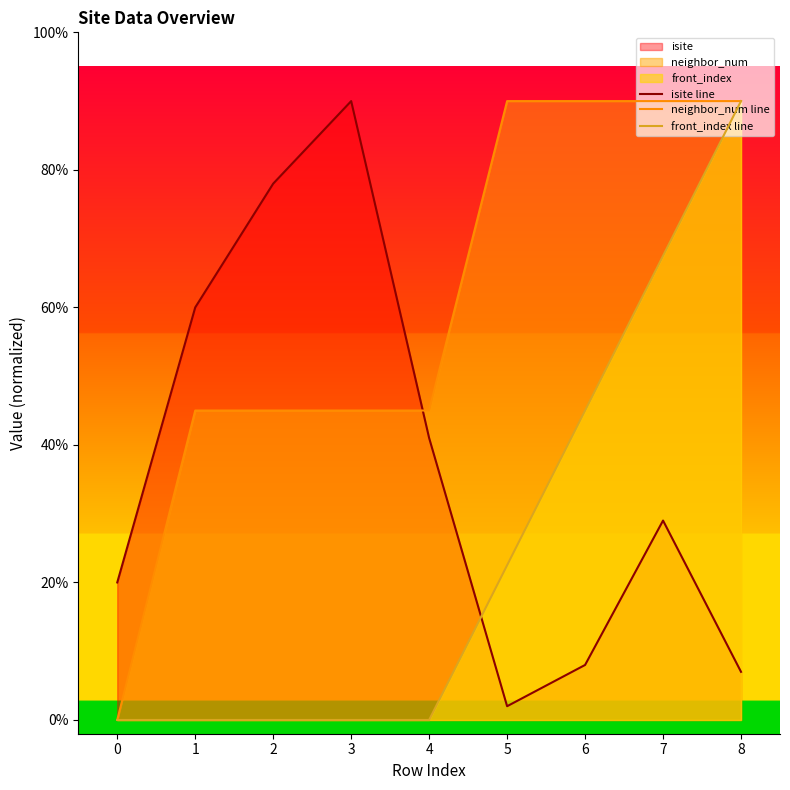

Rank the series by their maximum value, from highest to lowest.

isite line, neighbor_num line, front_index line